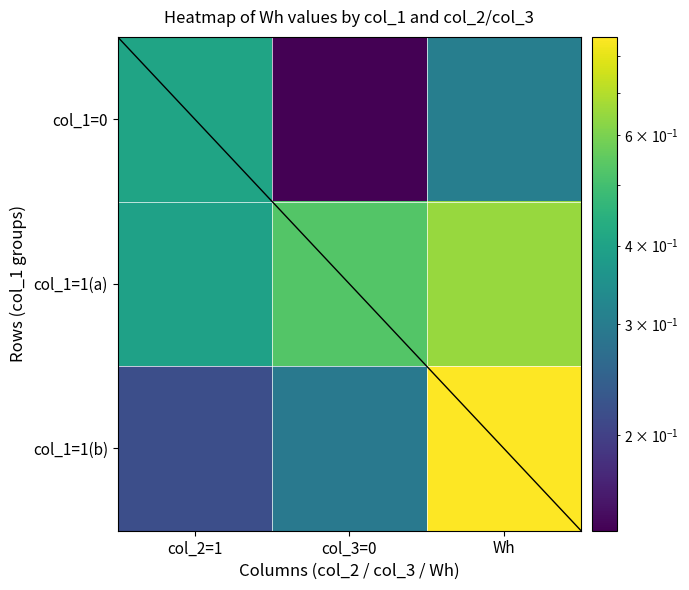

Reading right to left, extract all data points from this chart.

row0_col_1=0: Wh=0.3	col_3=0=0.1	col_2=1=0.4
row1_col_1=1: Wh=0.7	col_3=0=0.5	col_2=1=0.4
row2_col_1=1: Wh=0.9	col_3=0=0.3	col_2=1=0.2